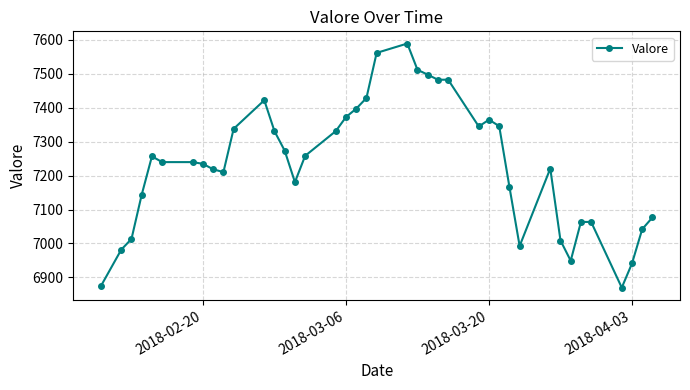

What is the minimum value shown in the chart?

6870.1